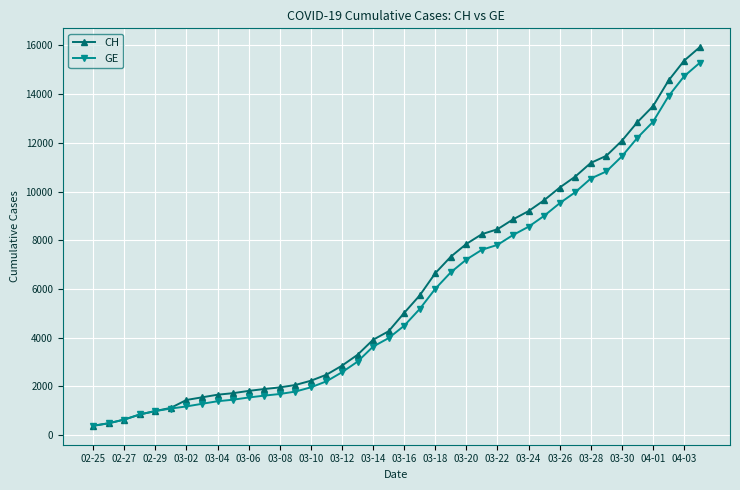

What is the greatest value displayed?

15926